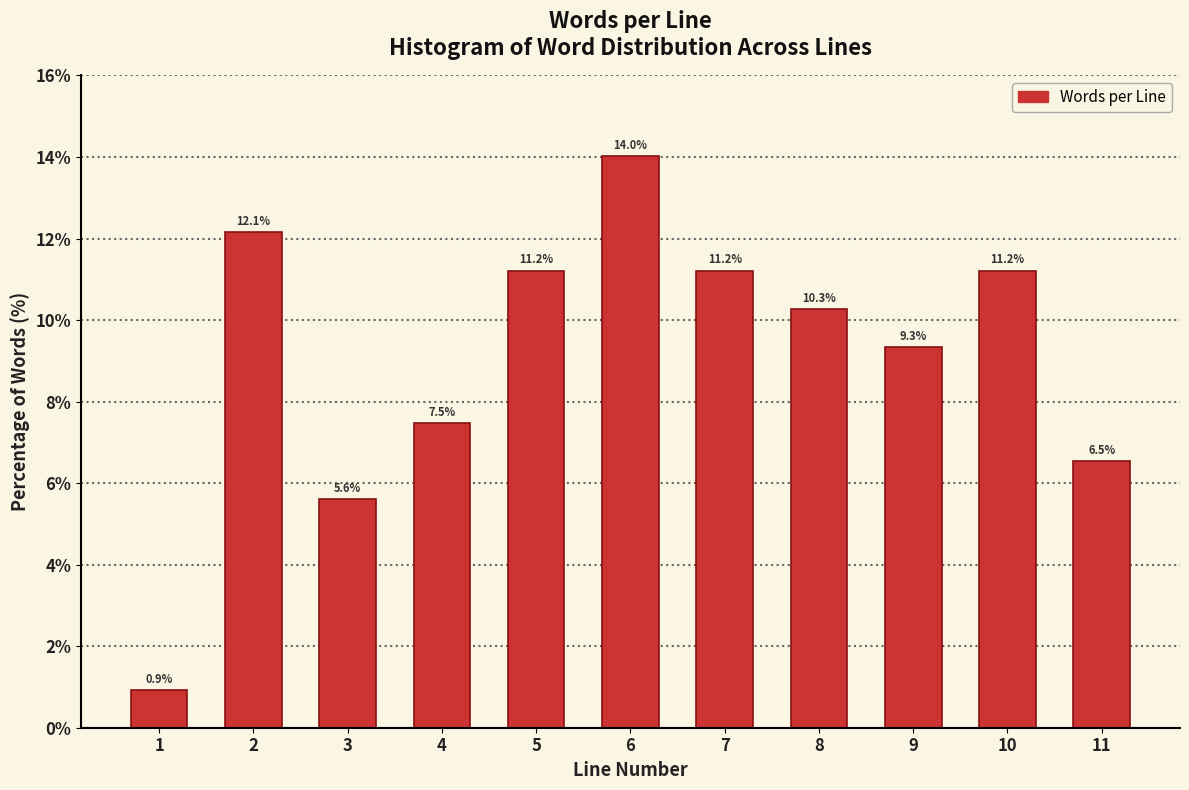

Reading right to left, list all the values displayed in this chart.

11=6.5	10=11.2	9=9.3	8=10.3	7=11.2	6=14.0	5=11.2	4=7.5	3=5.6	2=12.1	1=0.9